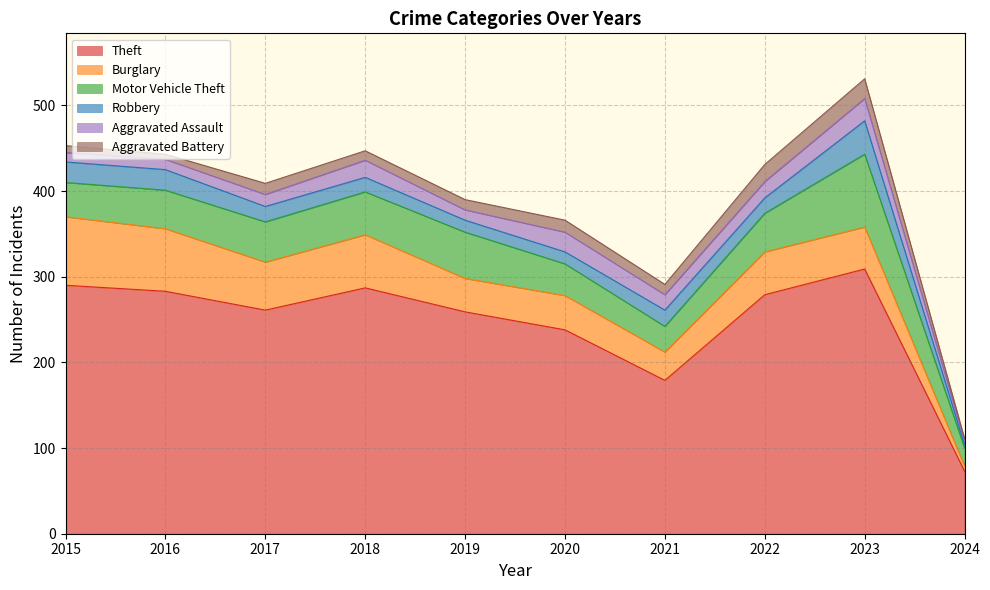

Rank the categories by Robbery value from lowest to highest.

2024, 2019, 2020, 2018, 2017, 2022, 2021, 2015, 2016, 2023